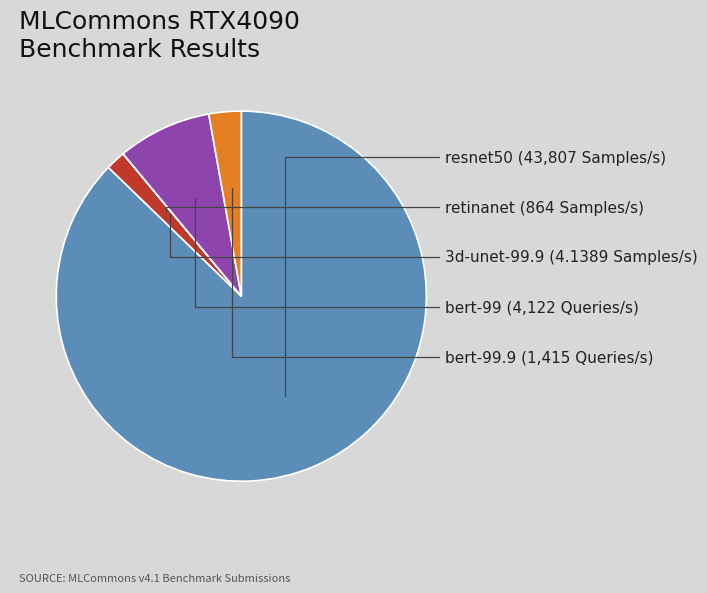

Is the sum of bert-99.9 and bert-99 greater than half?

No